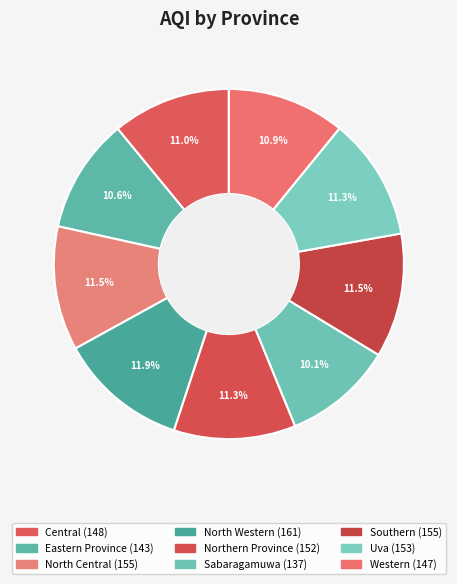

True or false: Northern Province accounts for 21% of the total.

False